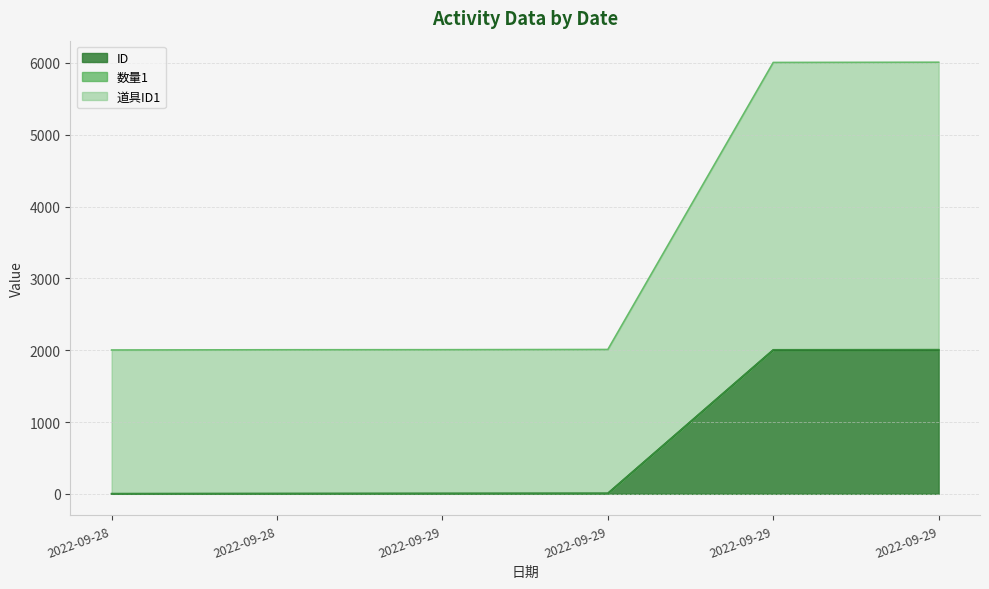

True or false: ID has a value of 2002 at 2022-09-29.

True